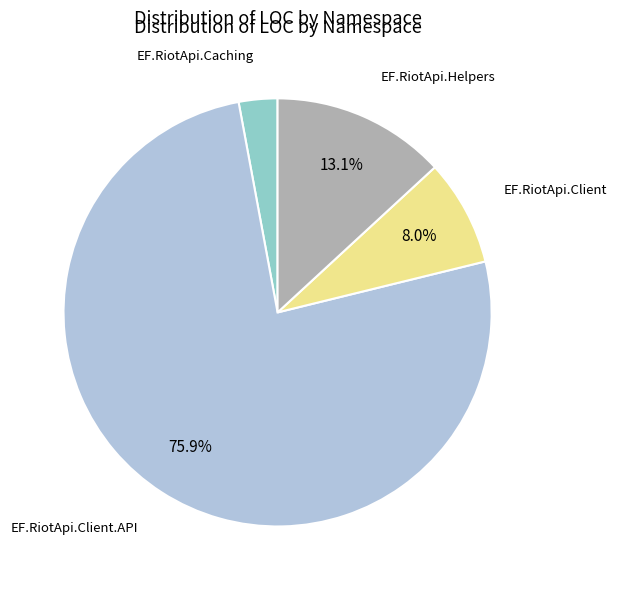

How many segments does this pie chart have?

4